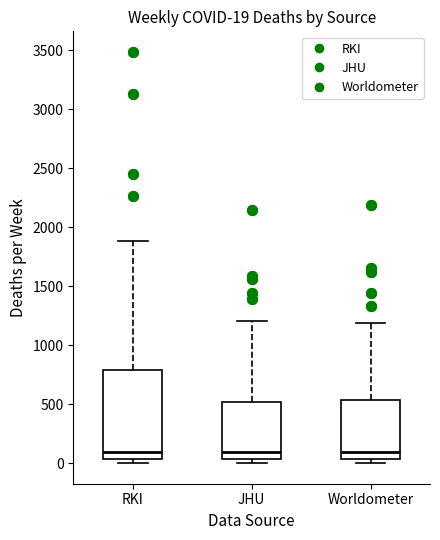

Comparing the boxes themselves (not the whiskers), which one is the tallest?

RKI